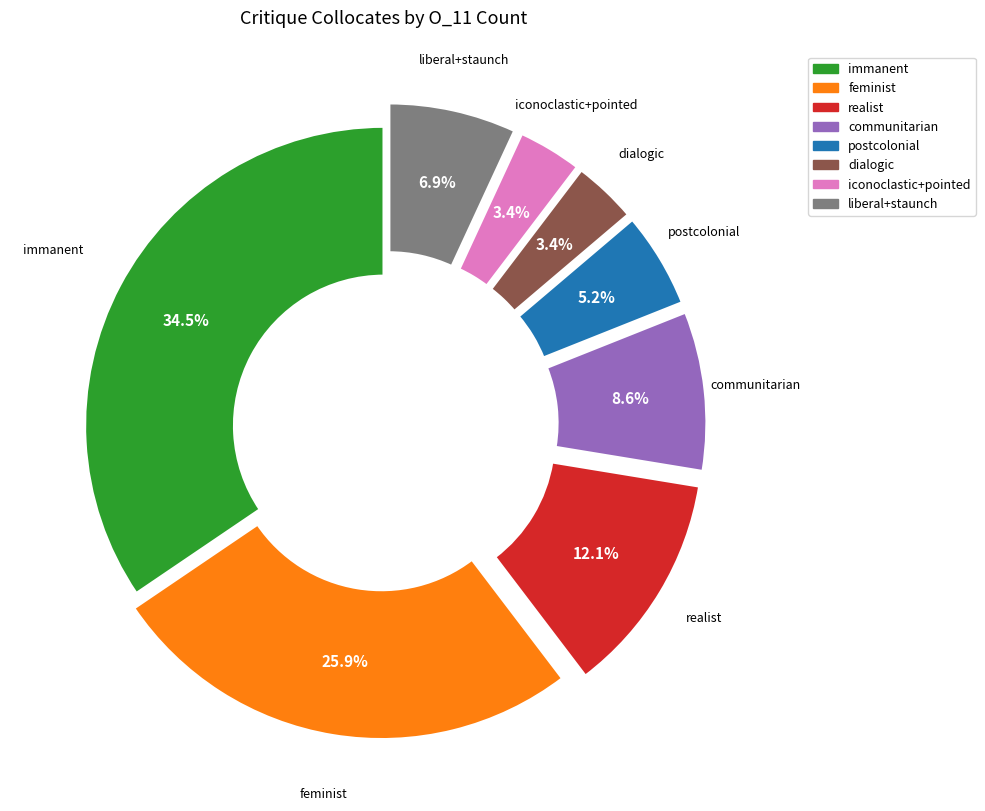

Is there a majority slice in this chart?

No